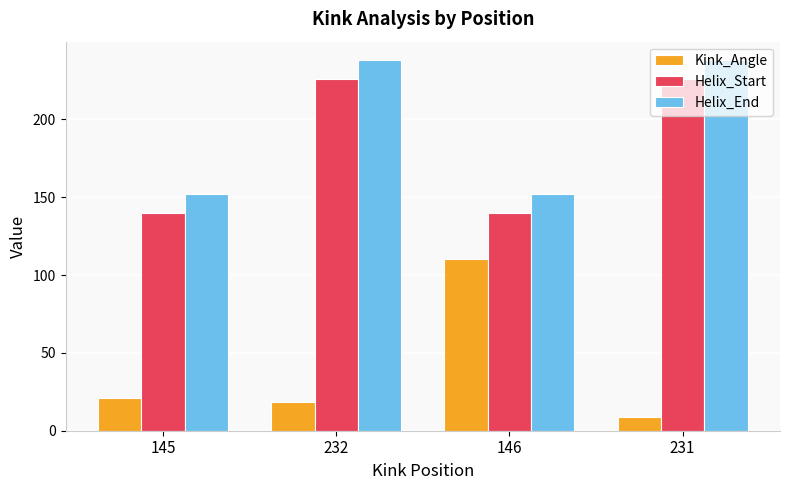

Which series has the largest total across all categories?

Helix_End